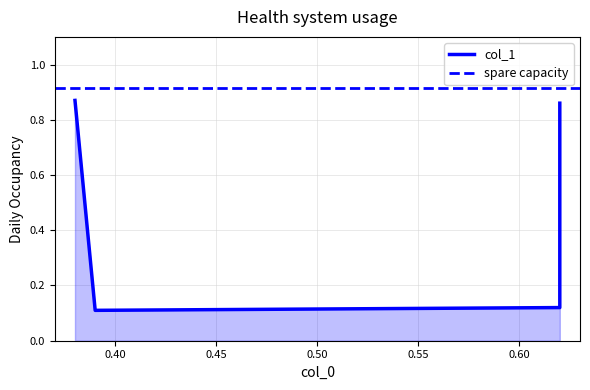

What is the minimum value shown in the chart?

0.1